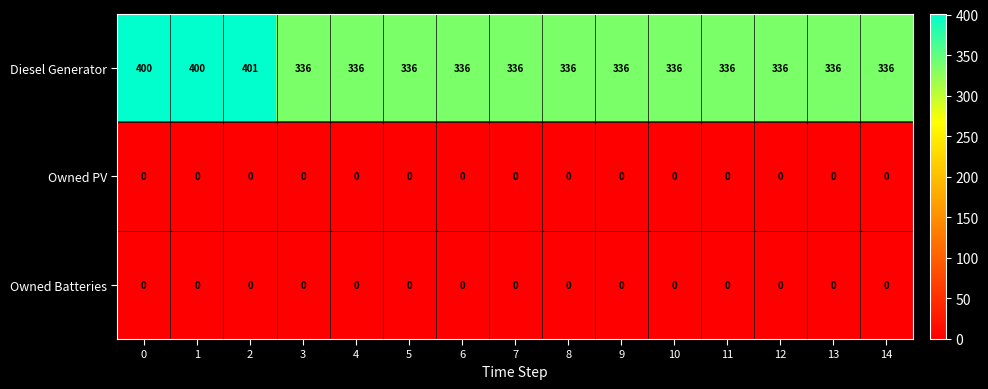

At which category is the sum across all series the highest?

2